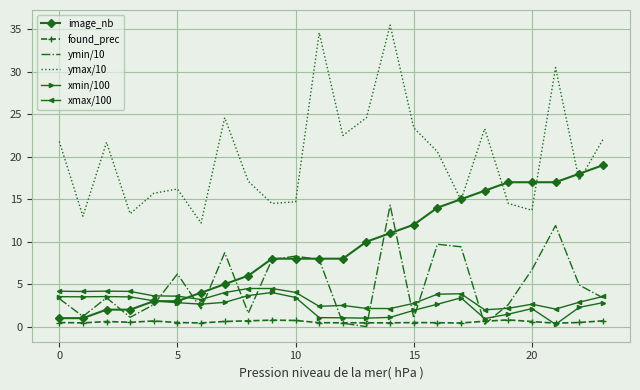

Which series has the largest total across all categories?

ymax/10